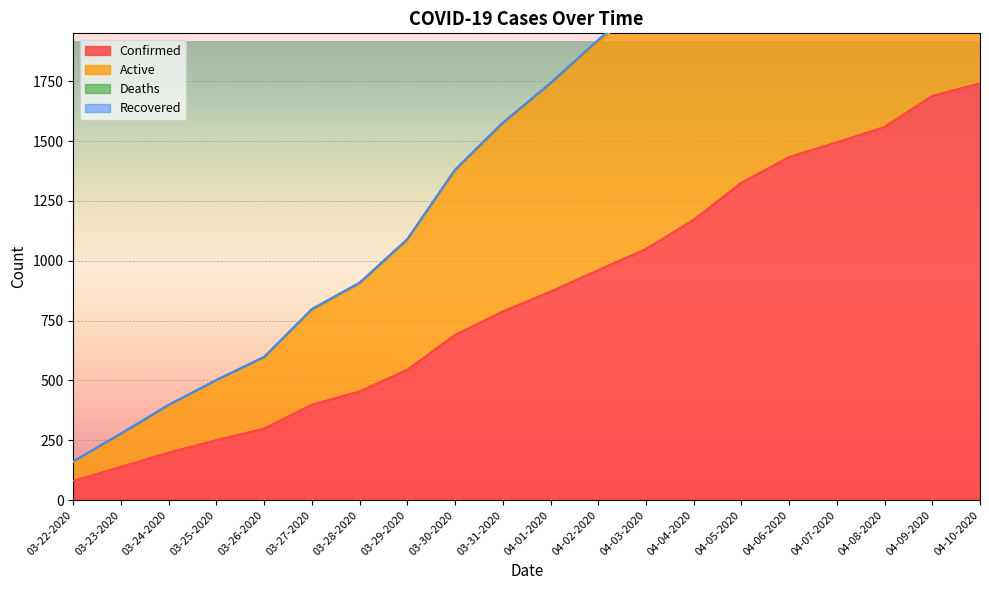

At which category does the chart reach its minimum across all series?

03-22-2020